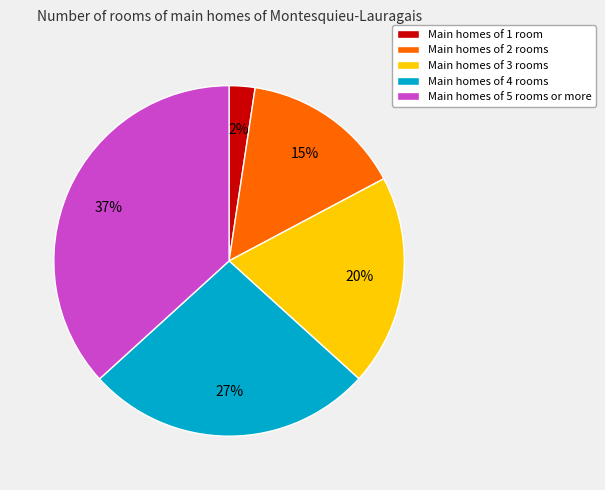

How many slices are in this pie chart?

5